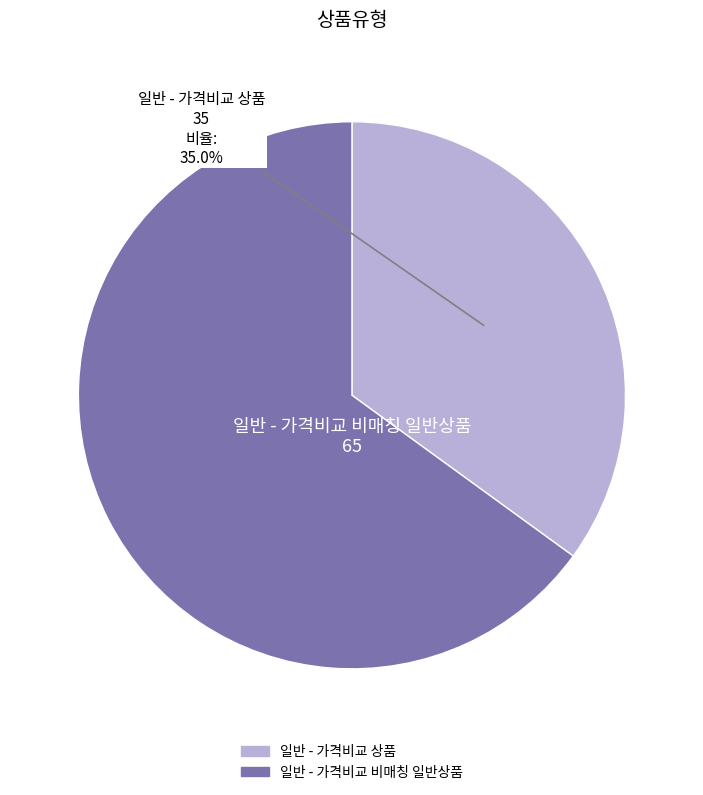

How many slices are in this pie chart?

2